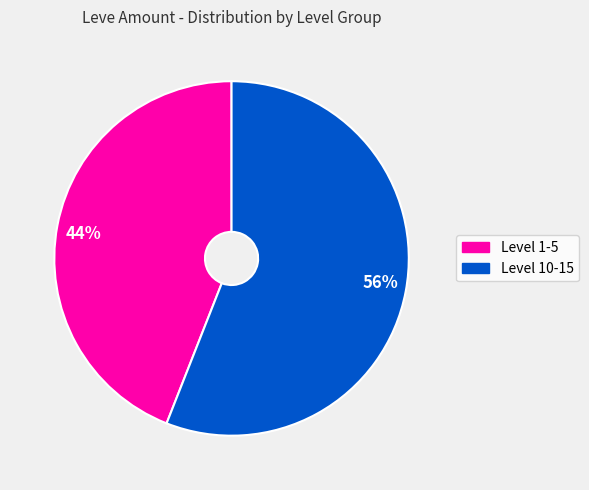

Rank the categories by value from highest to lowest.

56%, 44%